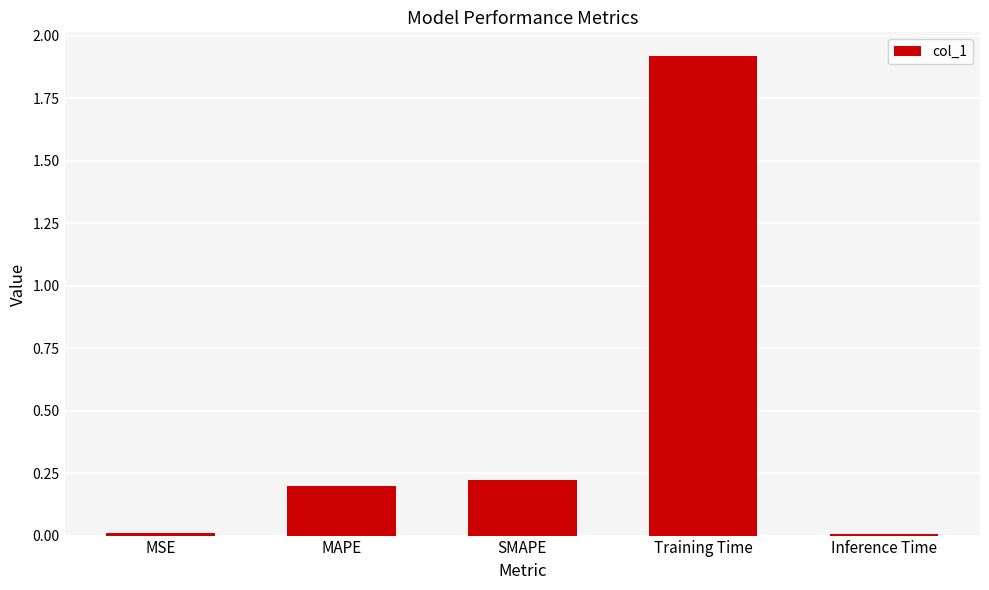

The value at SMAPE is 0.2. True or false?

True